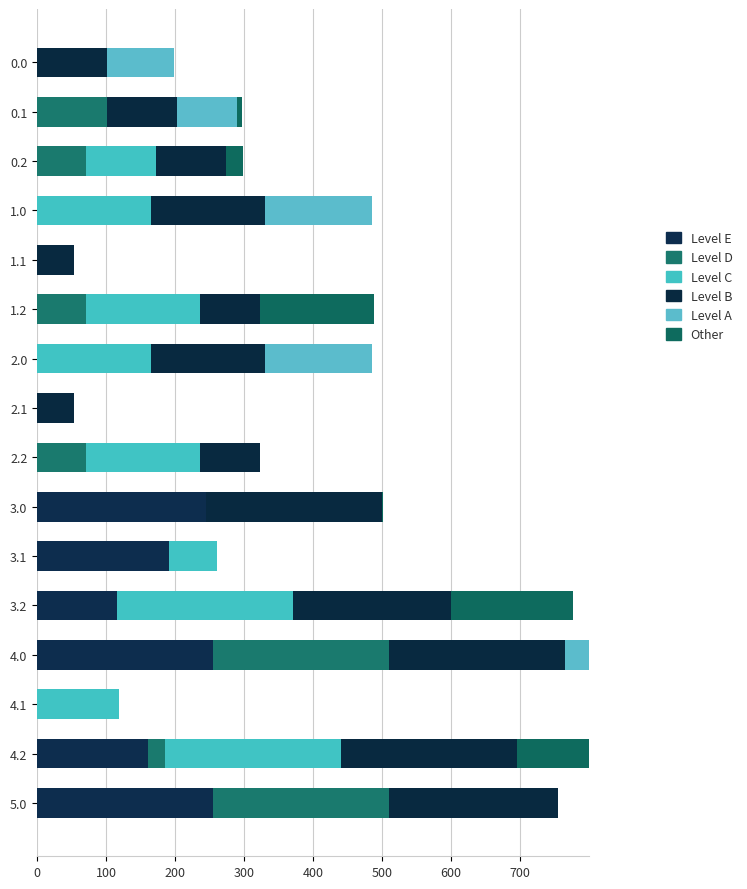

How many series are shown in this chart?

6